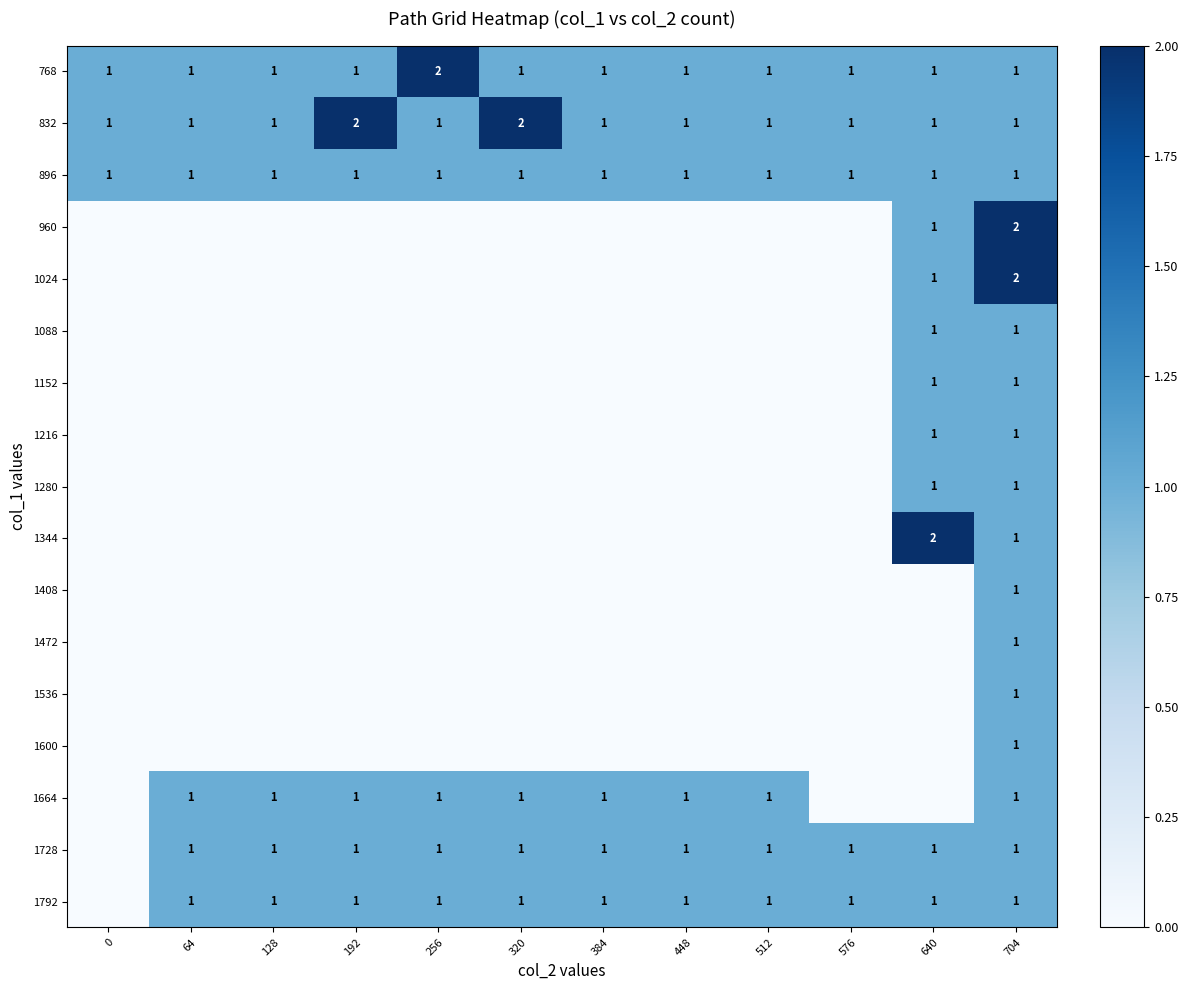

How many categories are shown in the chart?

12